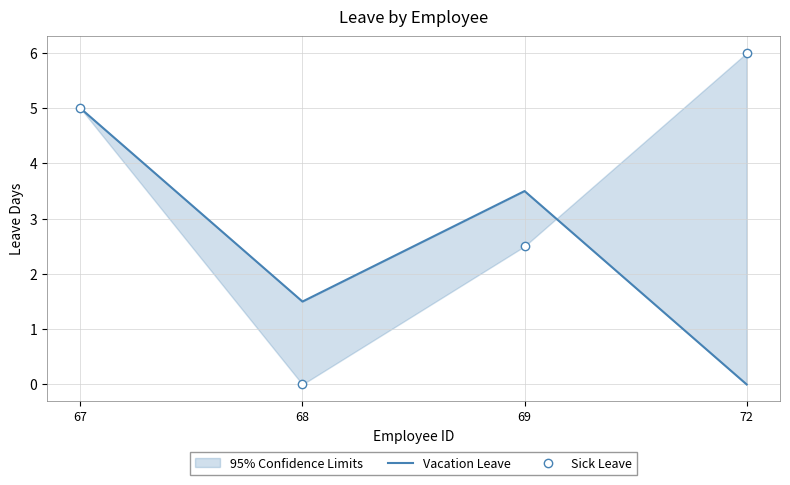

What is the difference between the Vacation Leave values at 72 and 67?

5.0